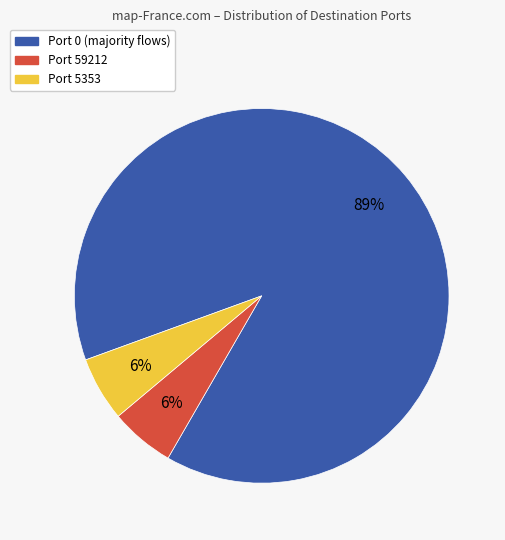

True or false: Port 5353 accounts for 6% of the total.

True